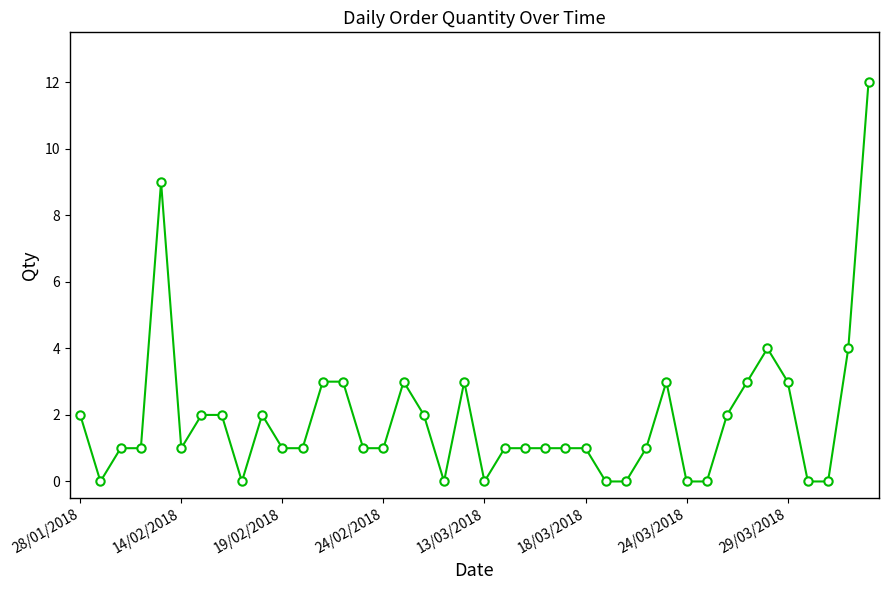

What is the sum of all values?

75